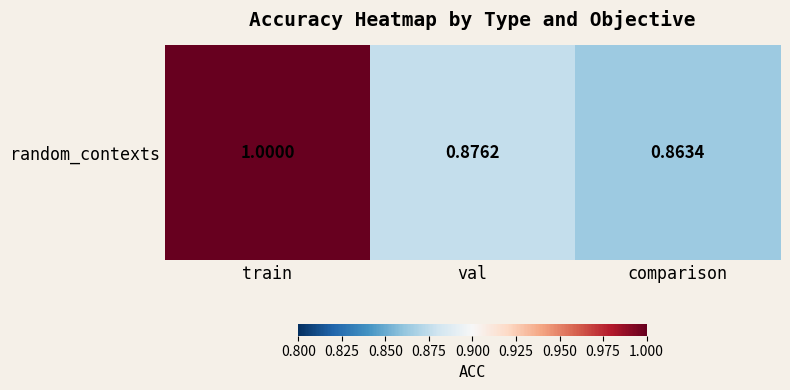

Reading left to right, extract all data points from this chart.

1.0	0.9	0.9